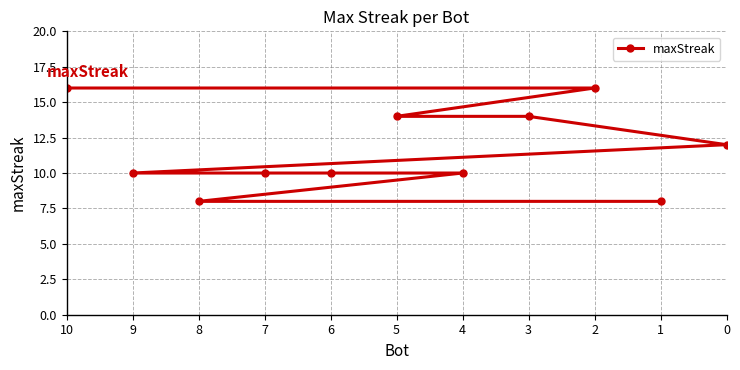

Between 3 and 10, which is larger?

10